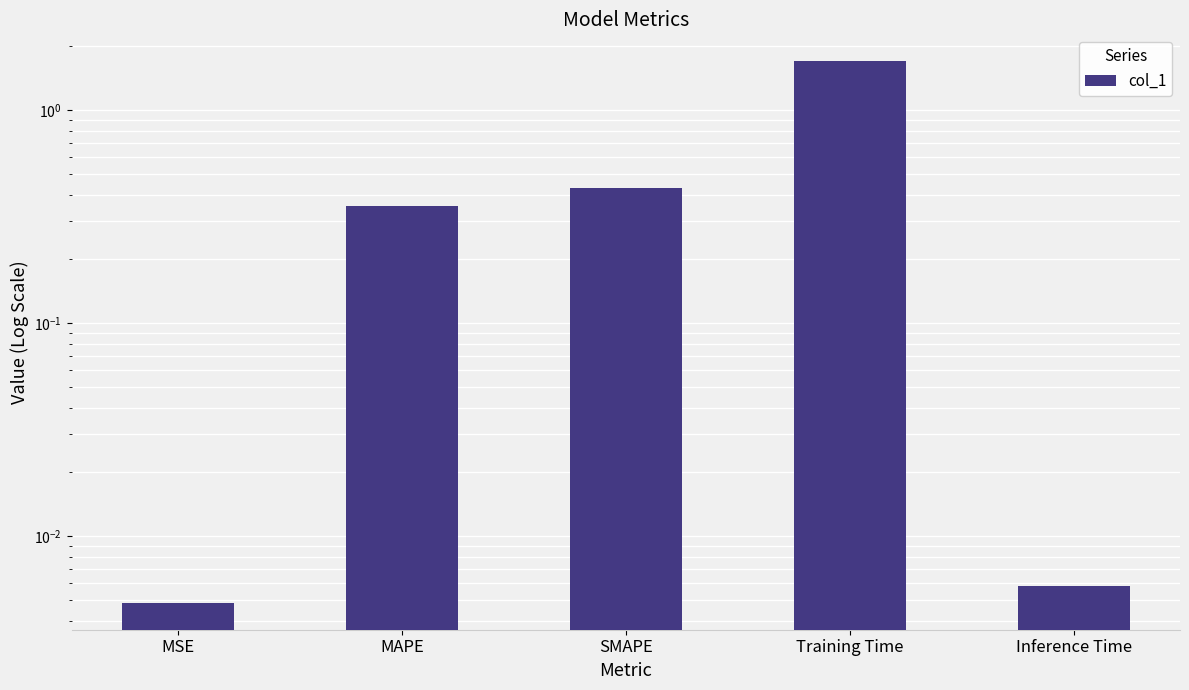

What is the greatest value displayed?

1.7